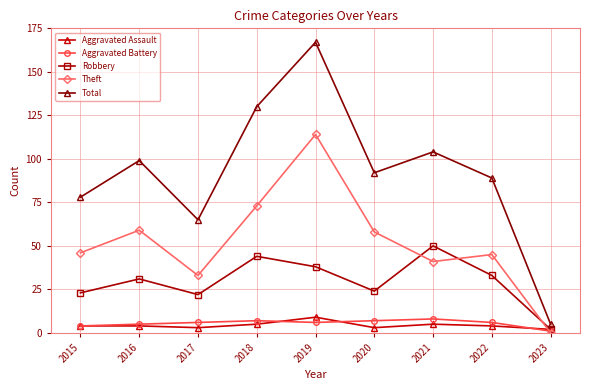

Reading left to right, list all the values displayed in this chart.

Aggravated Assault: 4	4	3	5	9	3	5	4	2
Aggravated Battery: 4	5	6	7	6	7	8	6	1
Robbery: 23	31	22	44	38	24	50	33	2
Theft: 46	59	33	73	114	58	41	45	0
Total: 78	99	65	130	167	92	104	89	5